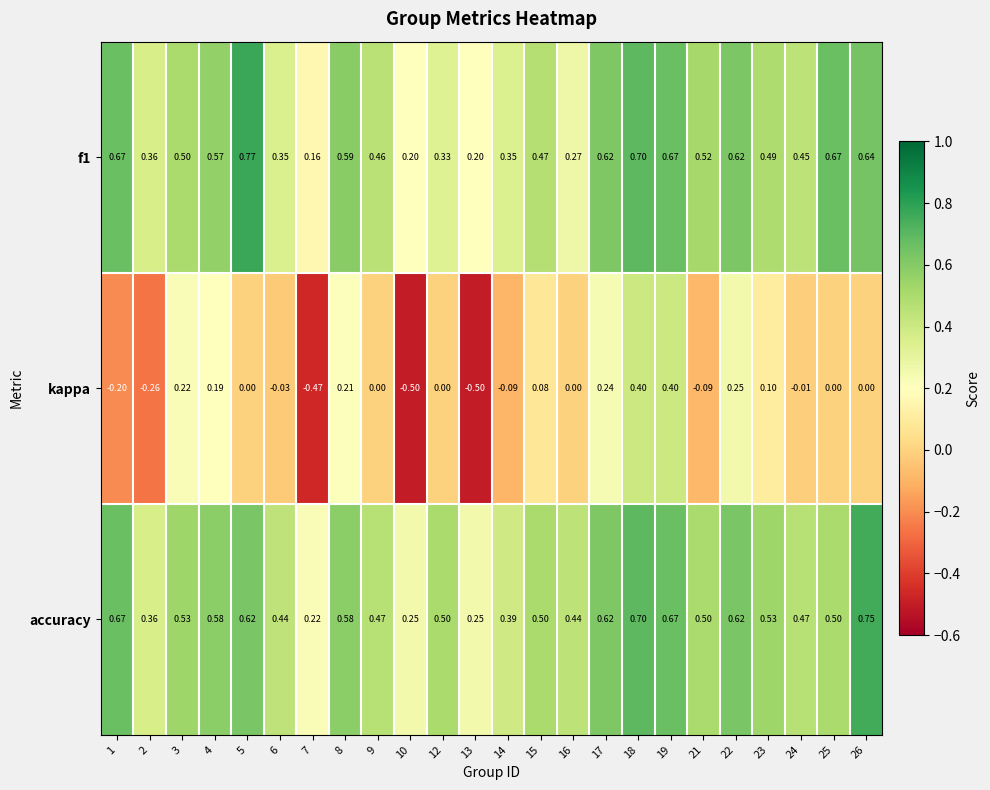

Which series has the widest spread of values?

kappa